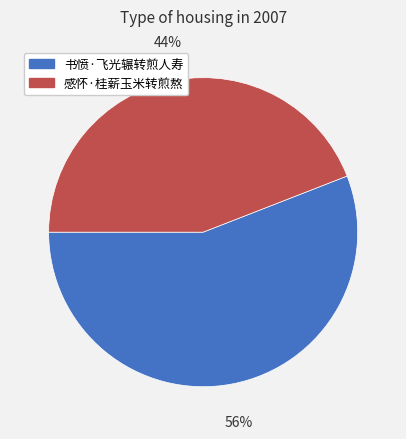

Is it true that 书愤·飞光辗转煎人寿 is 56% of the pie?

True